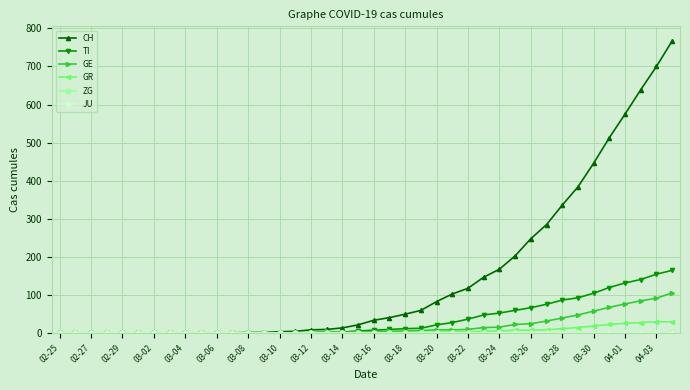

Which series has the largest total across all categories?

CH